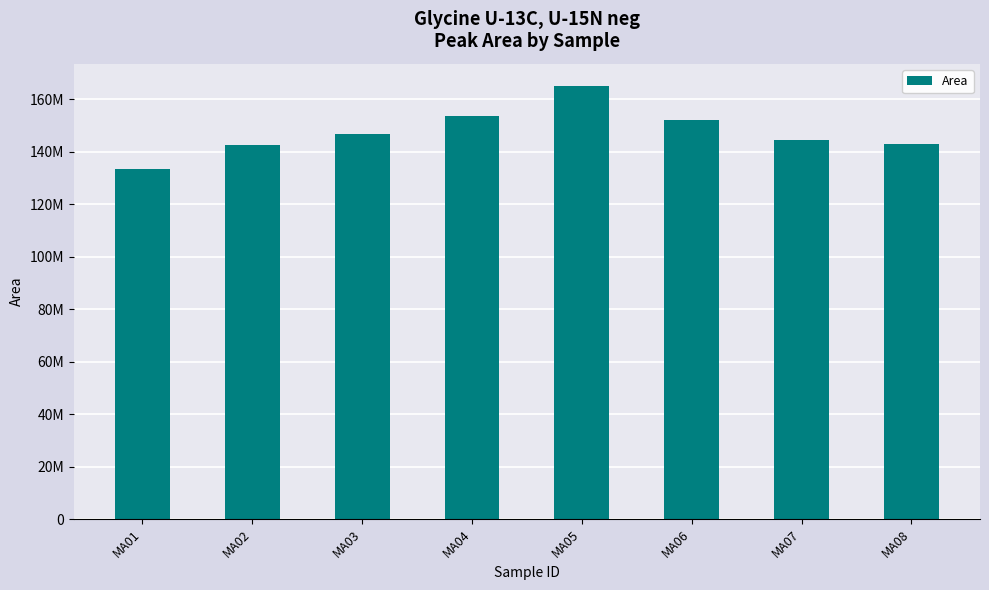

What is the difference between the maximum and minimum values?

31953572